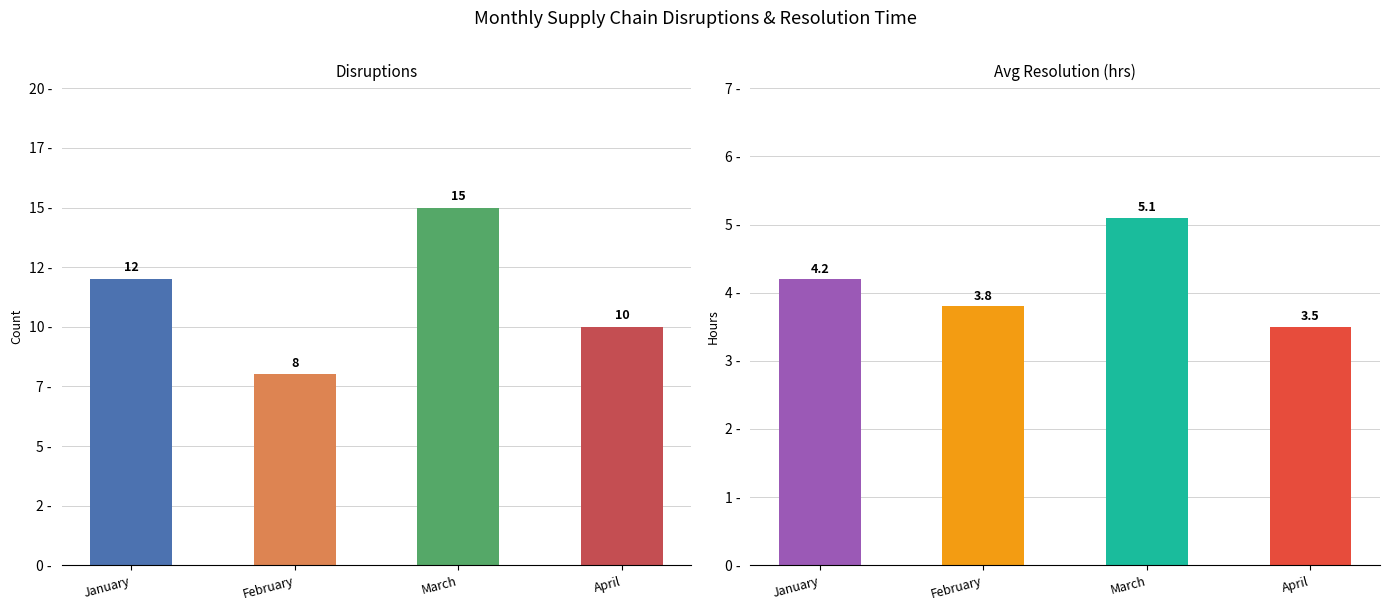

Rank the categories by Disruptions value from lowest to highest.

February, April, January, March